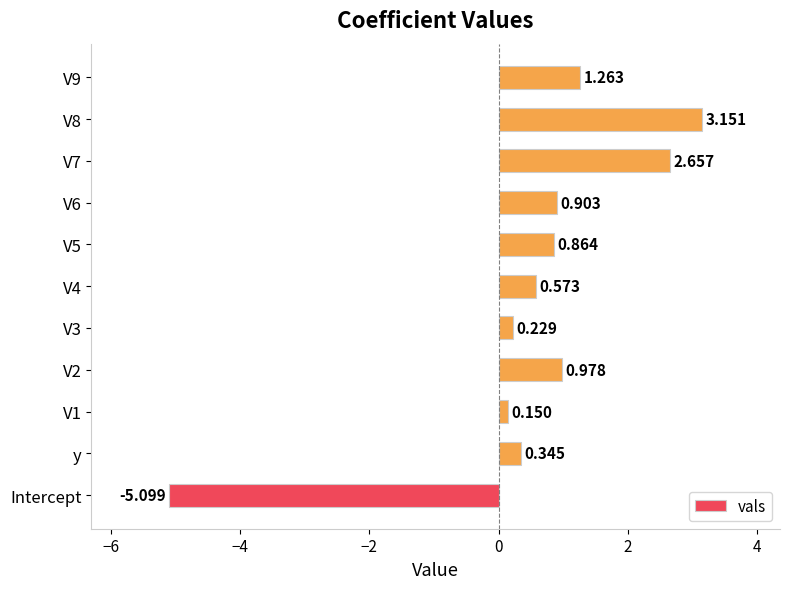

Which label corresponds to the smallest value in the chart?

Intercept